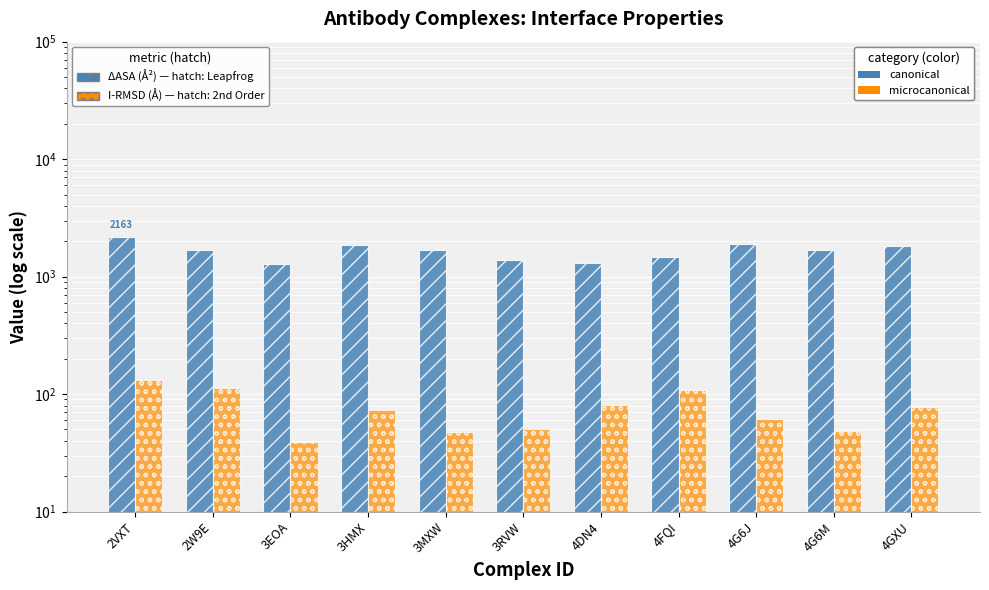

What is the label of the 10th bar from the right?

2W9E